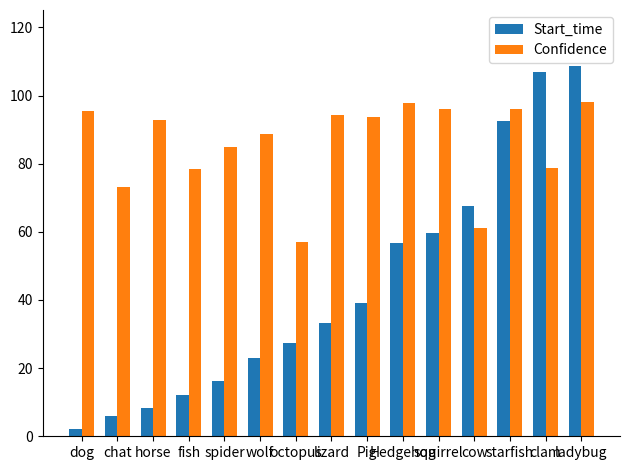

Is the value of Confidence at ladybug greater than the value of Start_time at fish?

Yes